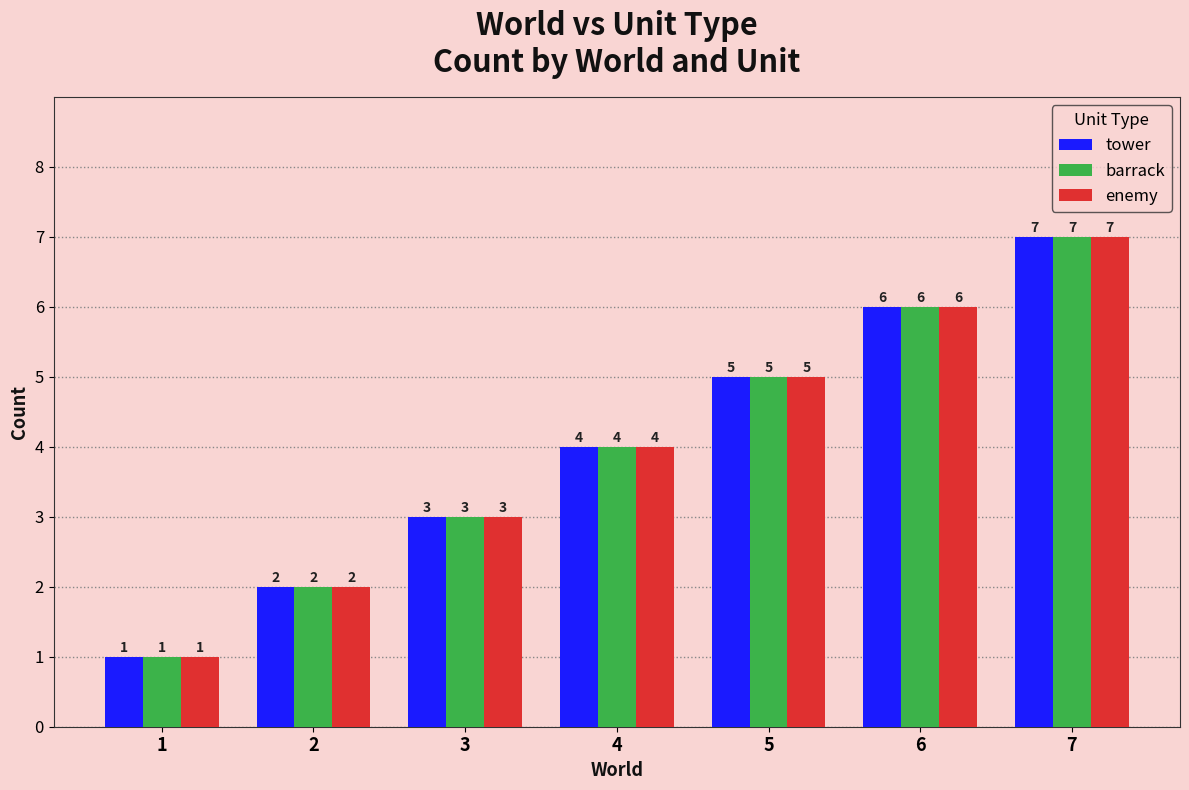

Is the value of barrack at 7 greater than the value of tower at 2?

Yes